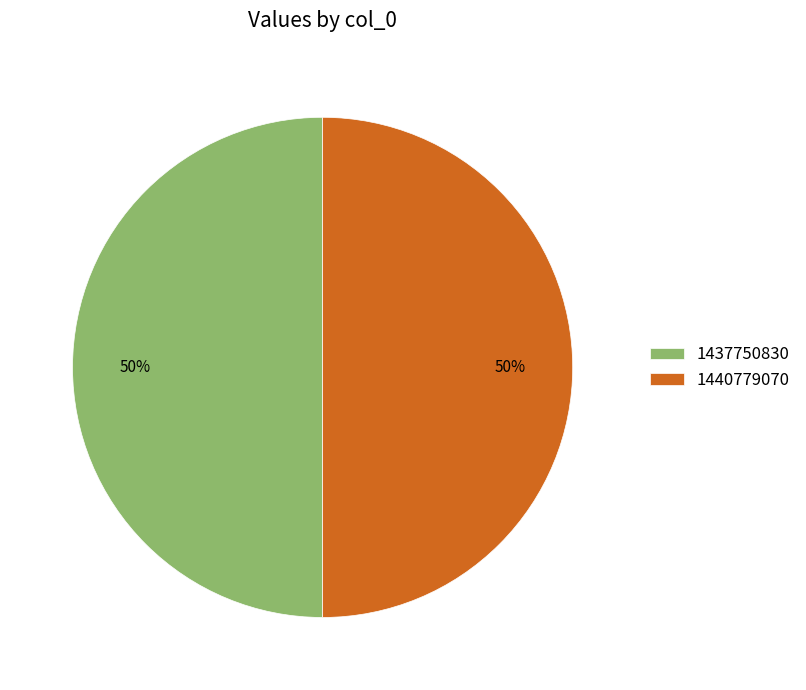

Combined, do 1437750830 and 1440779070 account for over 50%?

Yes